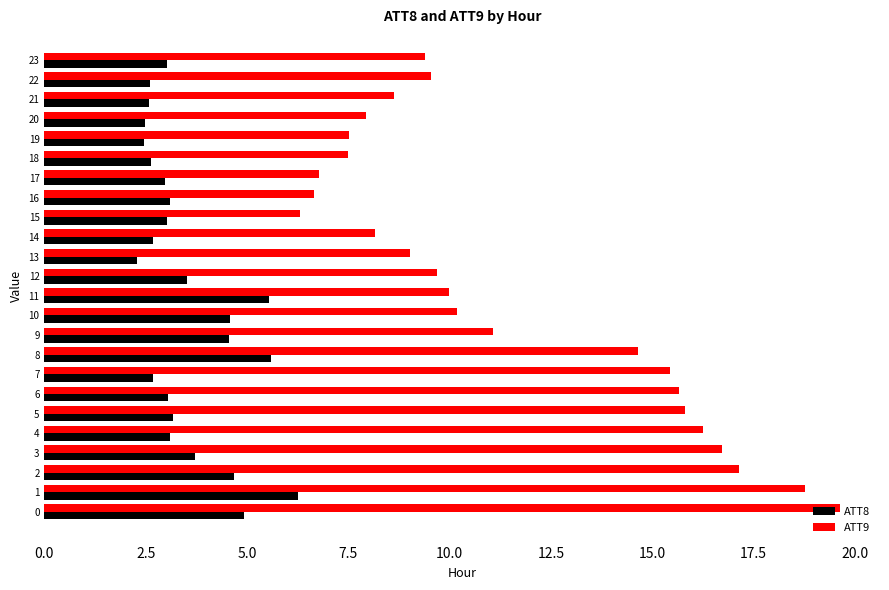

What is the difference between the maximum and minimum values in the ATT8 series?

4.0